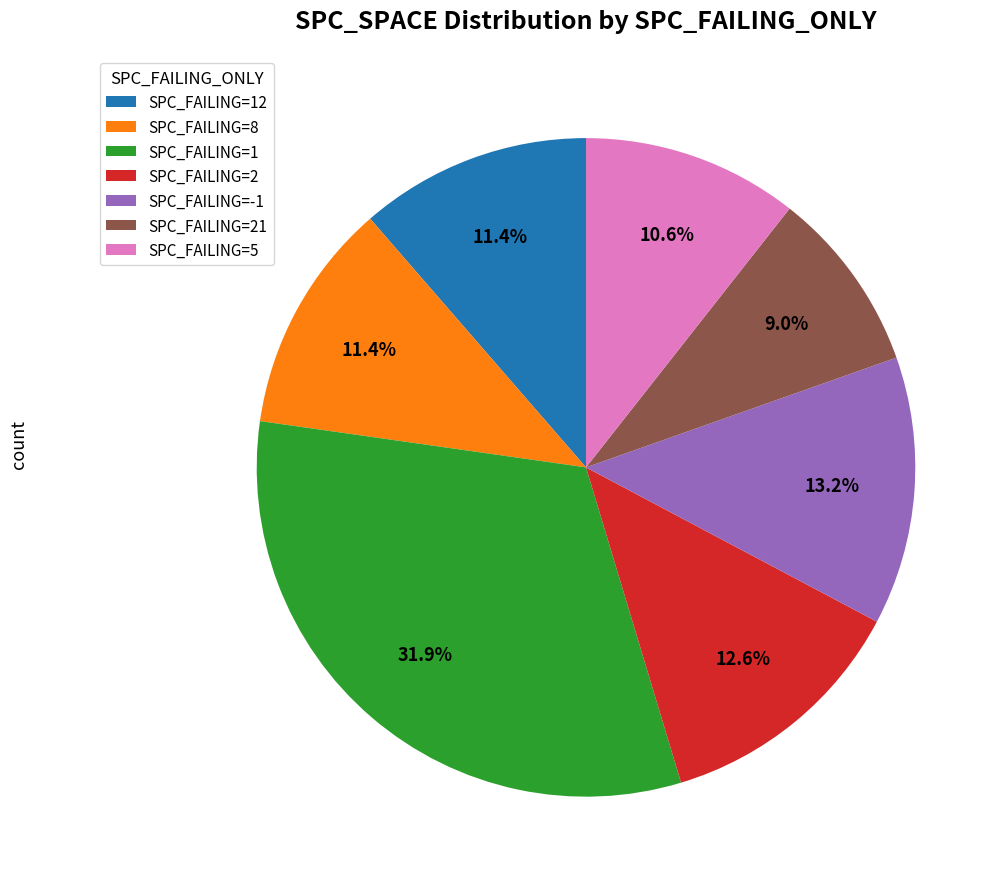

What percentage is NOT represented by SPC_FAILING=2?

87.4%